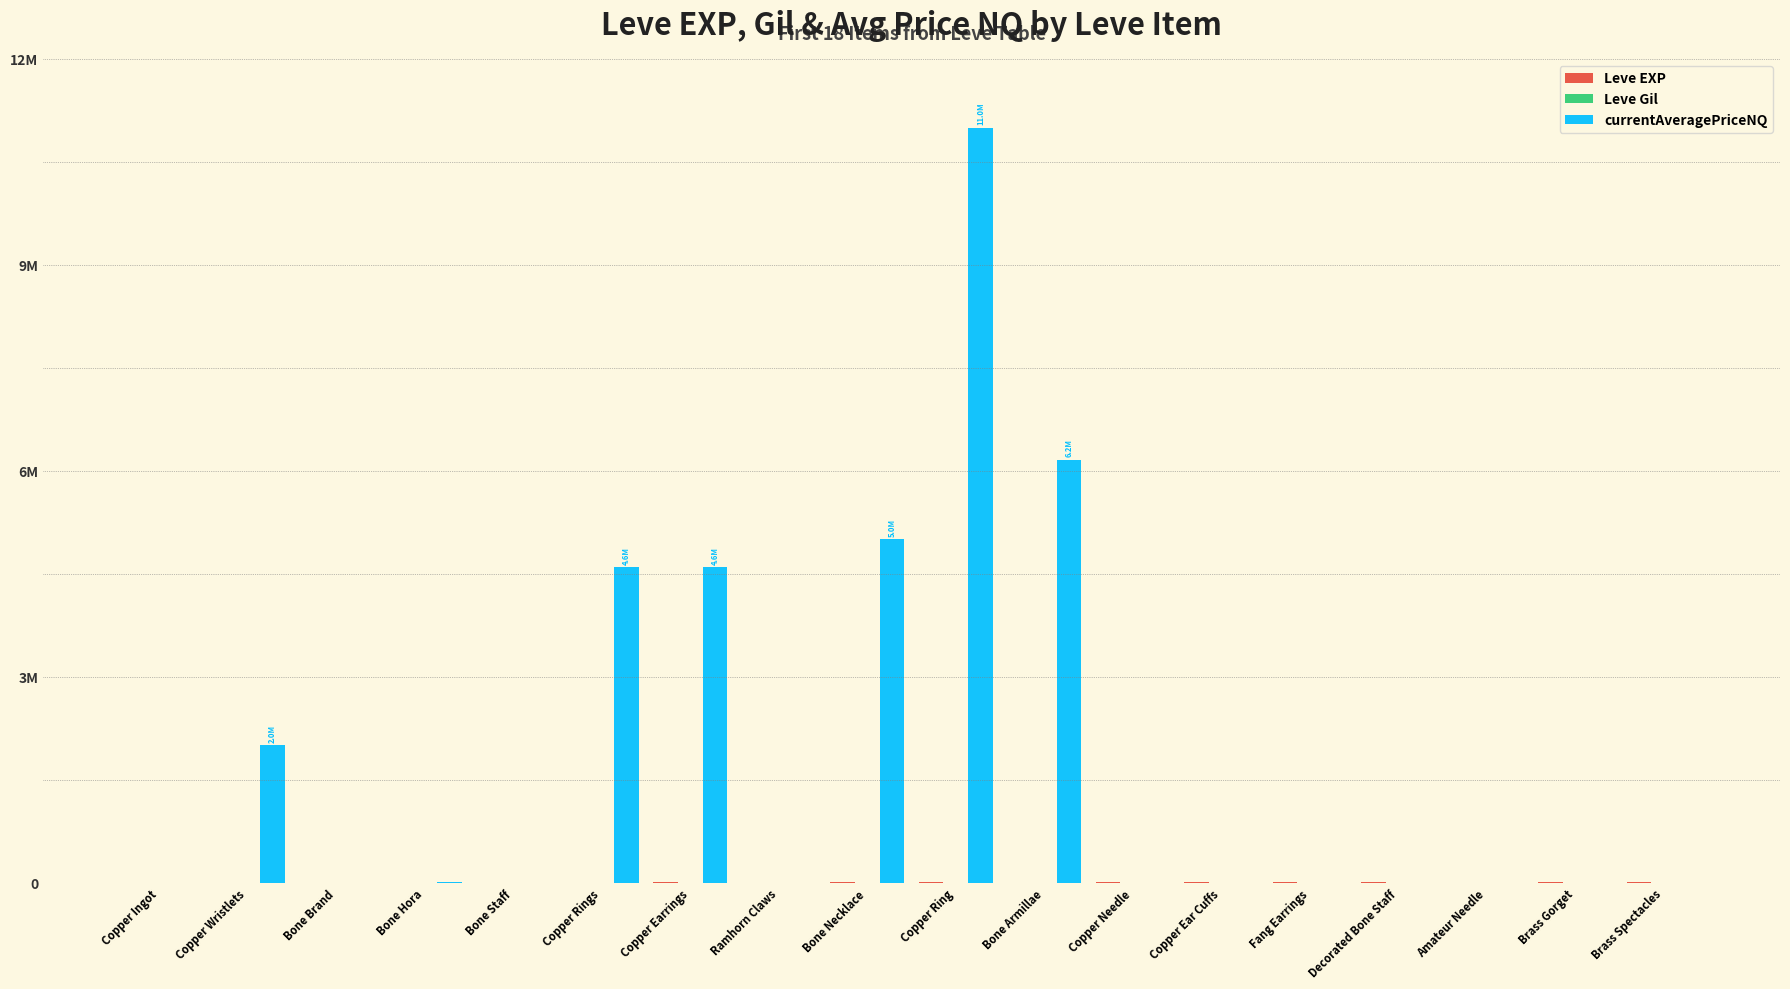

What is the total value across all series at Copper Needle?

3739